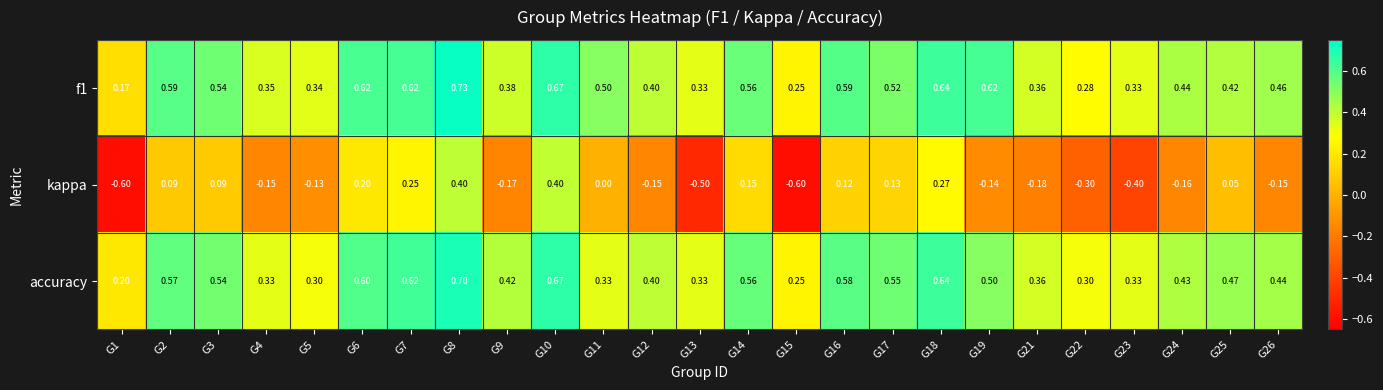

Which series changed the most between G17 and G26?

kappa